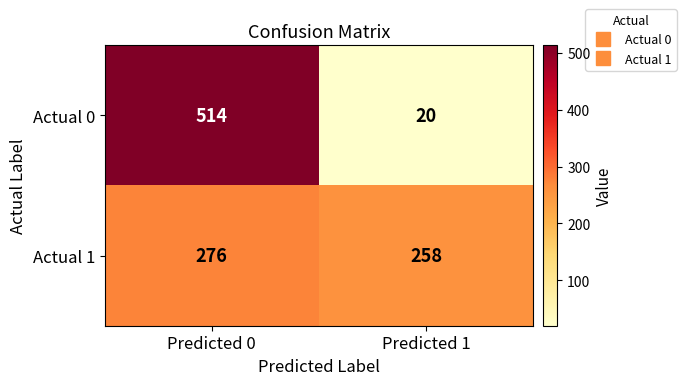

At which category does the chart reach its minimum across all series?

Predicted 1